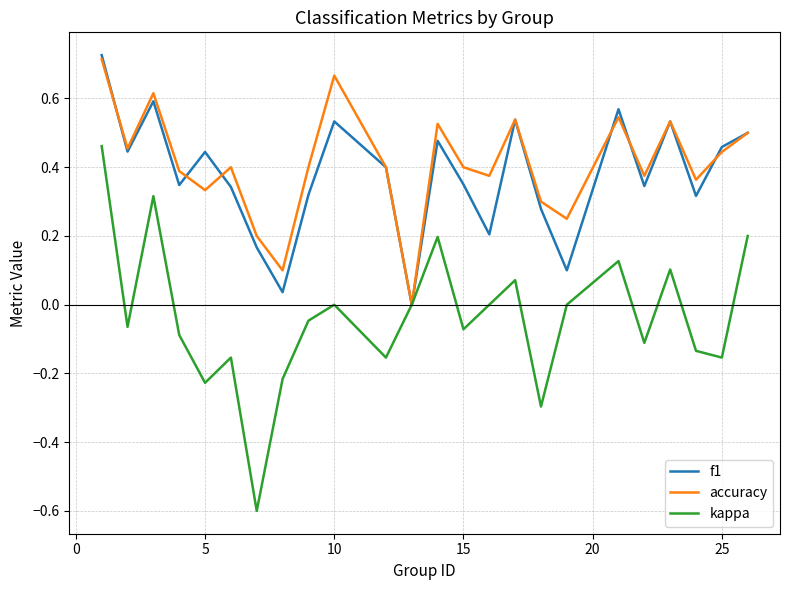

What is the sum of all f1 values?

9.0